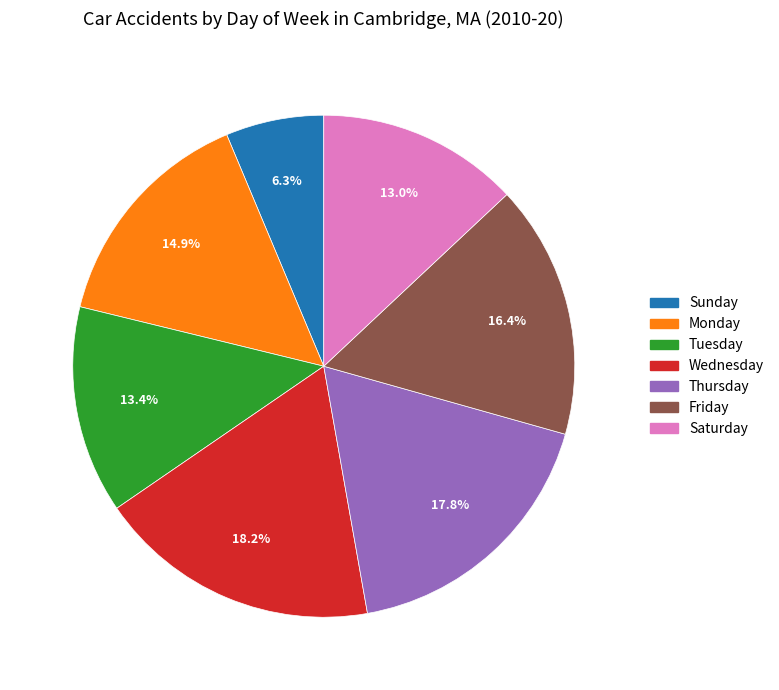

Is it true that Thursday is 18% of the pie?

True